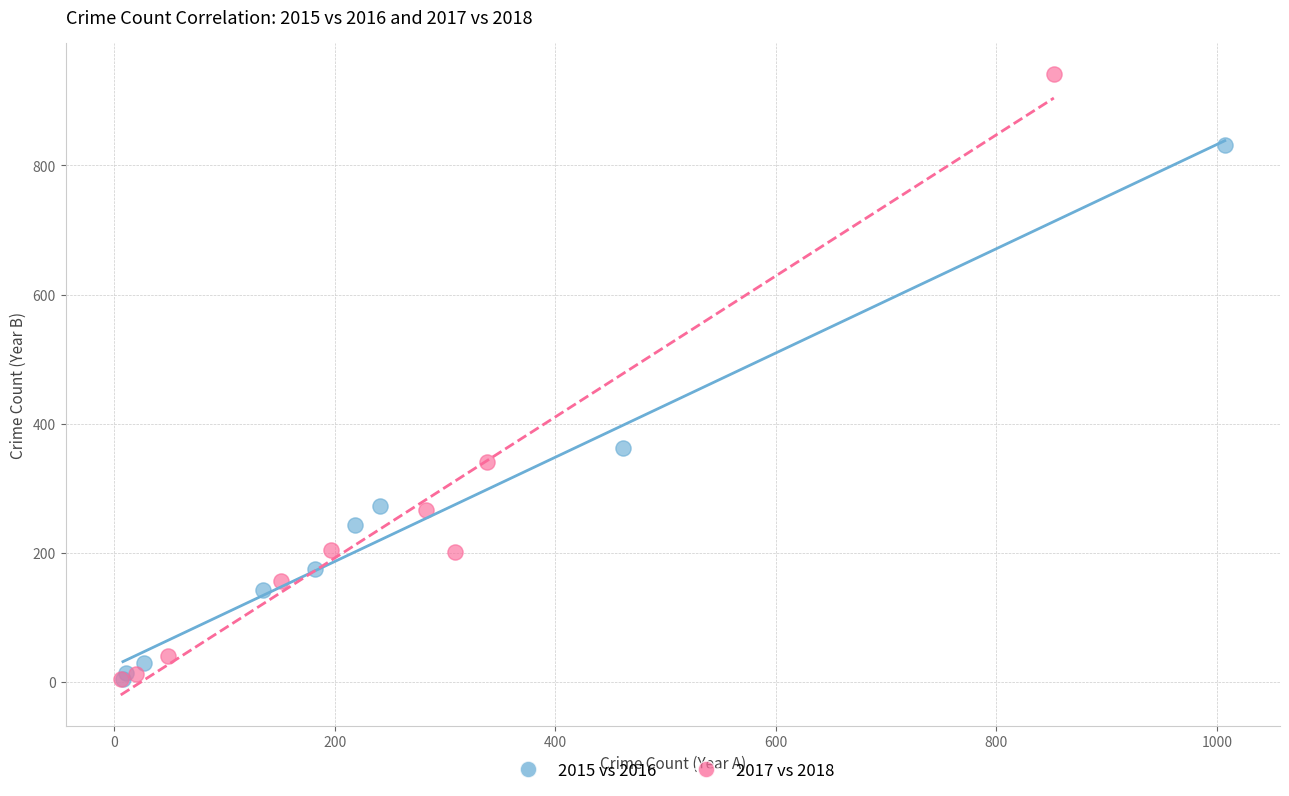

Which series has the widest spread of Y values?

2017 vs 2018